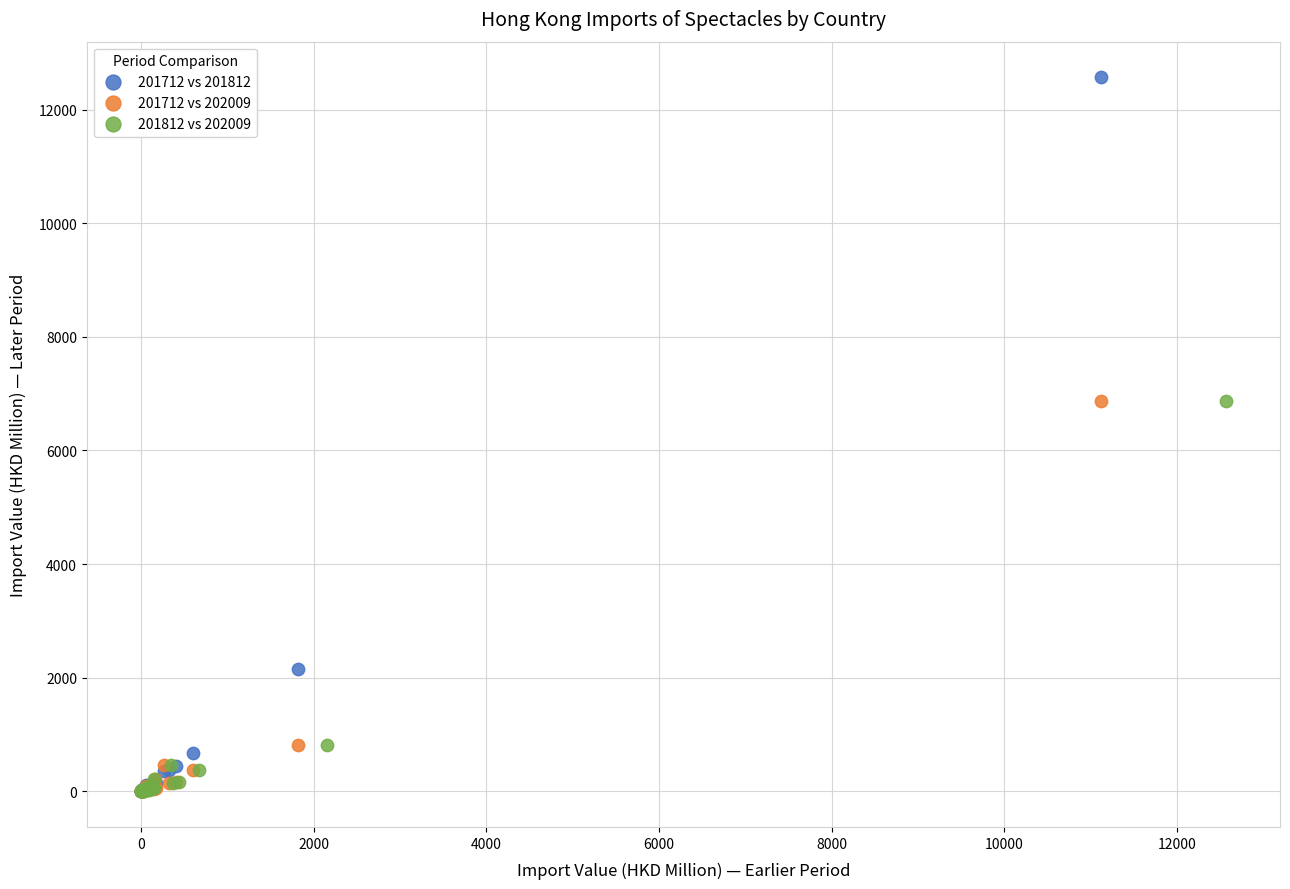

Which series reaches the maximum Y coordinate?

201712 vs 201812